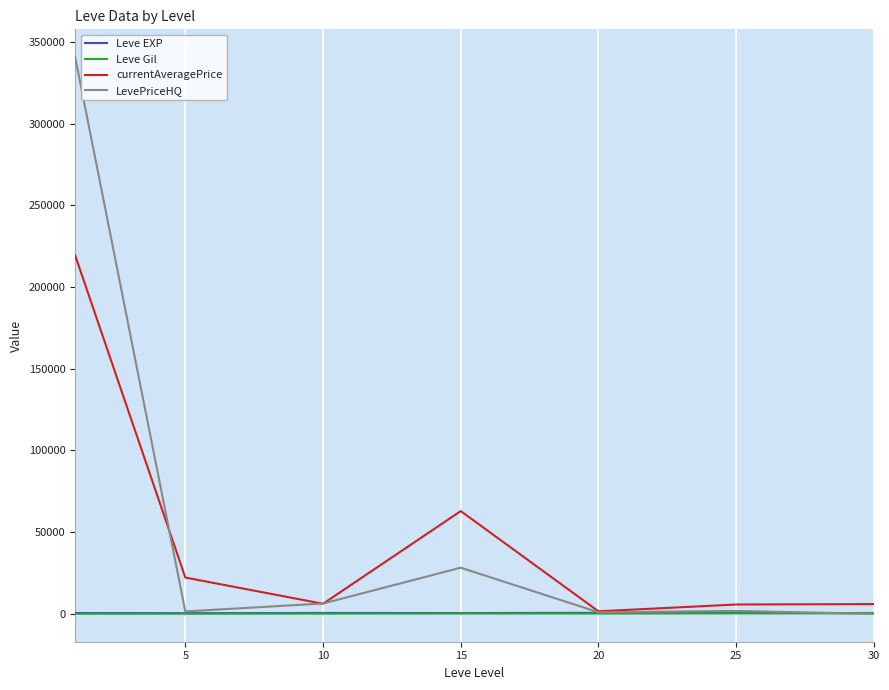

Which series has the largest range (max minus min)?

LevePriceHQ